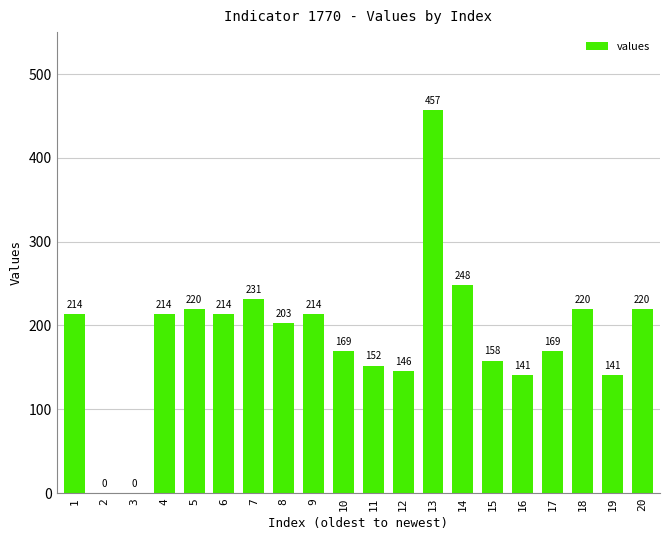

Count the number of data series in this chart.

1